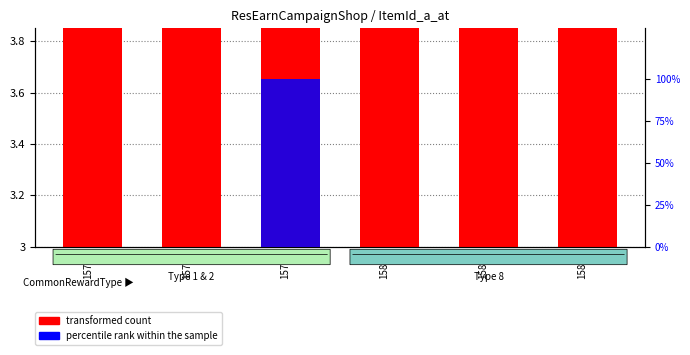

Rank the categories by transformed count value from lowest to highest.

15701, 15702, 15703, 15801, 15802, 15803